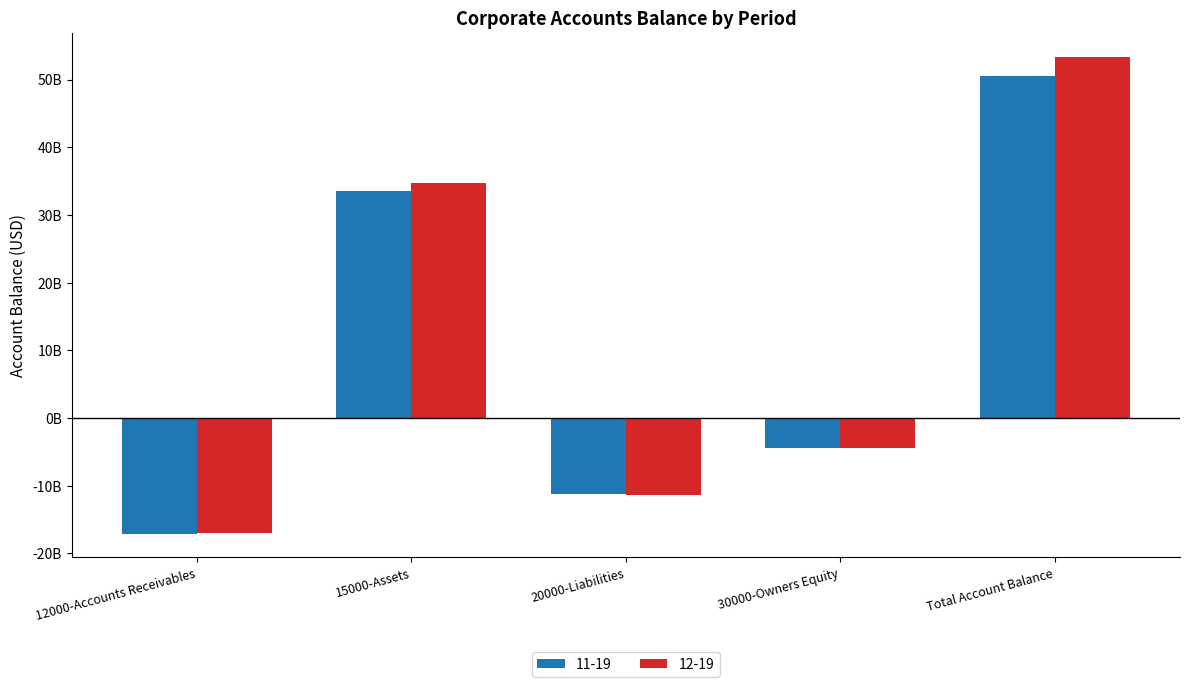

Reading left to right, list all the values displayed in this chart.

11-19: 12000-Accounts Receivables=-17069921294.9	15000-Assets=33492488962.6	20000-Liabilities=-11286796644.5	30000-Owners Equity=-4427884265.5	Total Account Balance=50602161883.1
12-19: 12000-Accounts Receivables=-16924960627.4	15000-Assets=34766215772.5	20000-Liabilities=-11349484736.0	30000-Owners Equity=-4427884265.5	Total Account Balance=53367922040.3